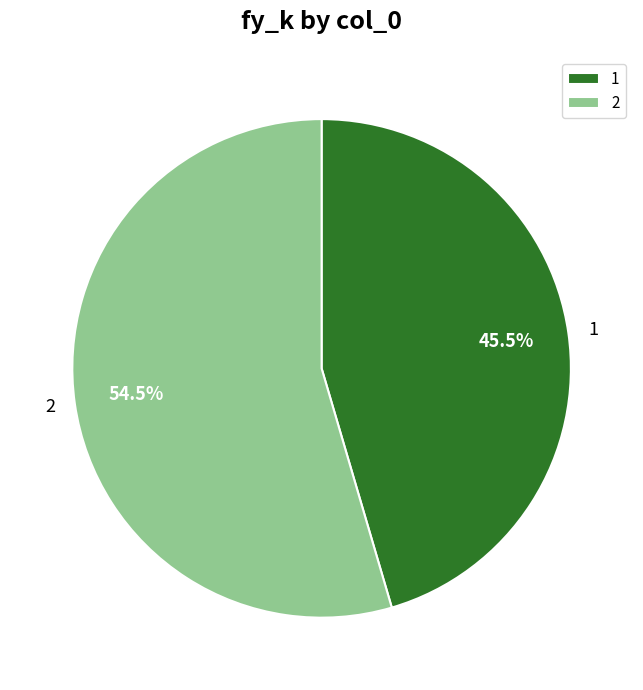

Which category accounts for the majority?

2